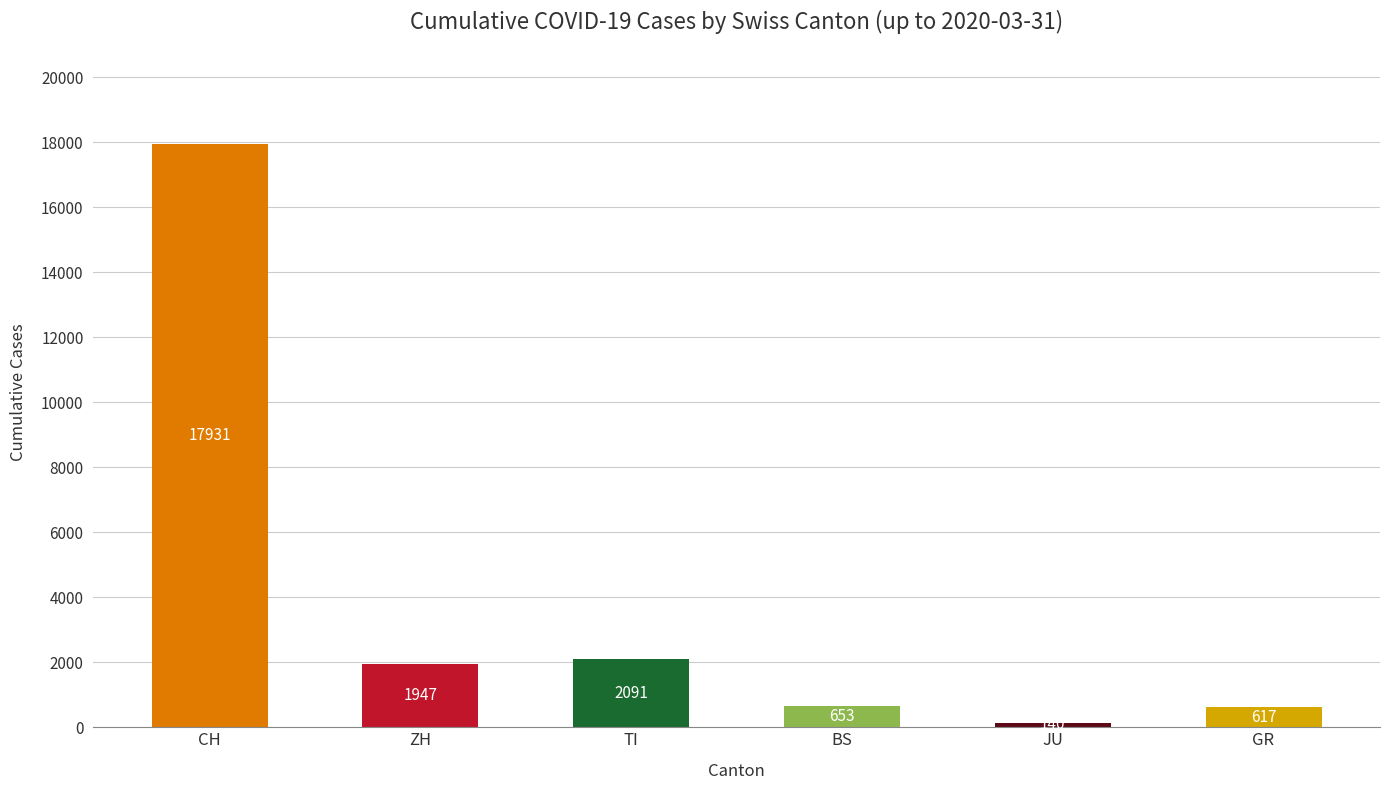

Reading left to right, extract all data points from this chart.

CH=17931	ZH=1947	TI=2091	BS=653	JU=140	GR=617